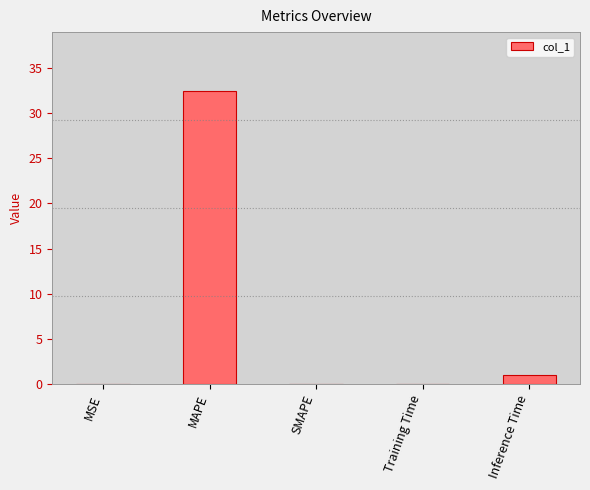

What is the change in value from MSE to MAPE?

+32.4